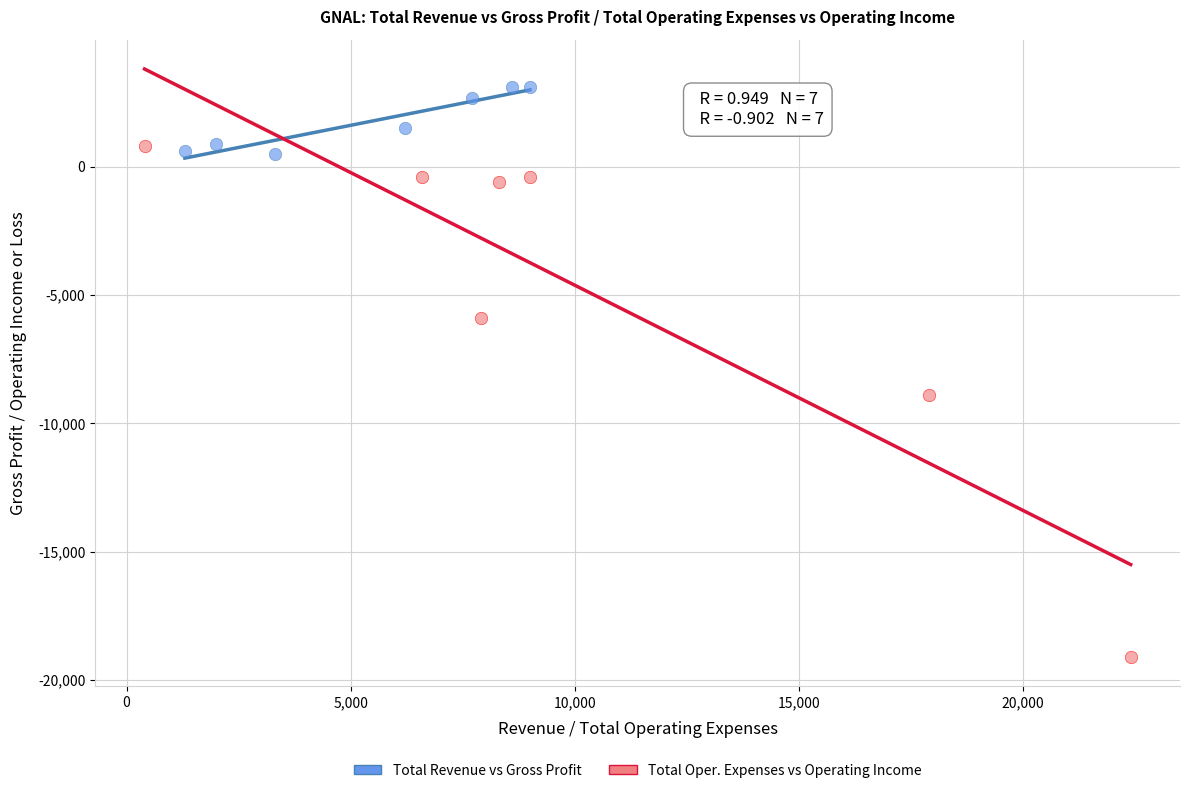

What are all the series names shown in the legend?

Total Revenue vs Gross Profit, Total Oper. Expenses vs Operating Income